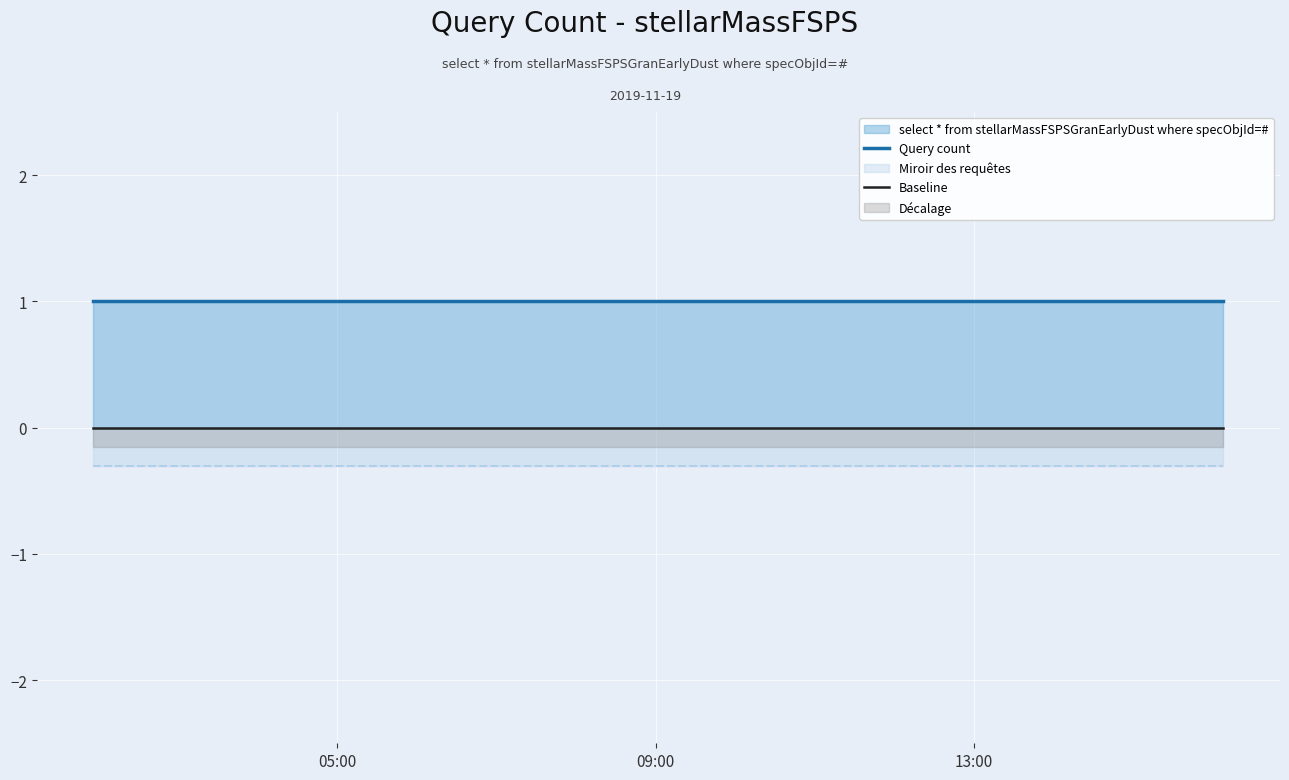

Is the value of Baseline at 09:00 greater than the value of Query count at 3?

No